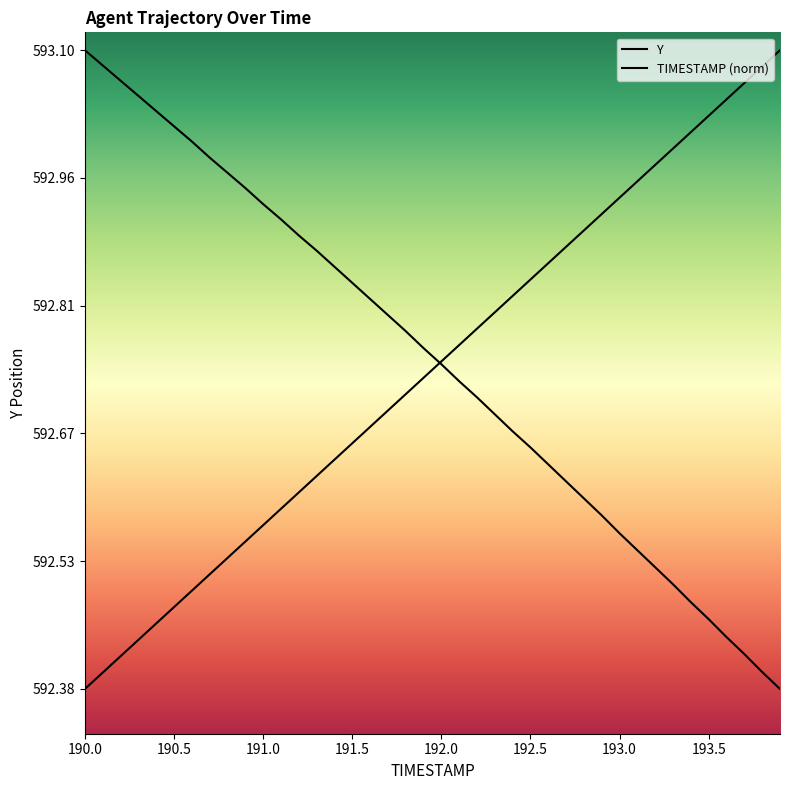

How many lines are shown in the chart?

2